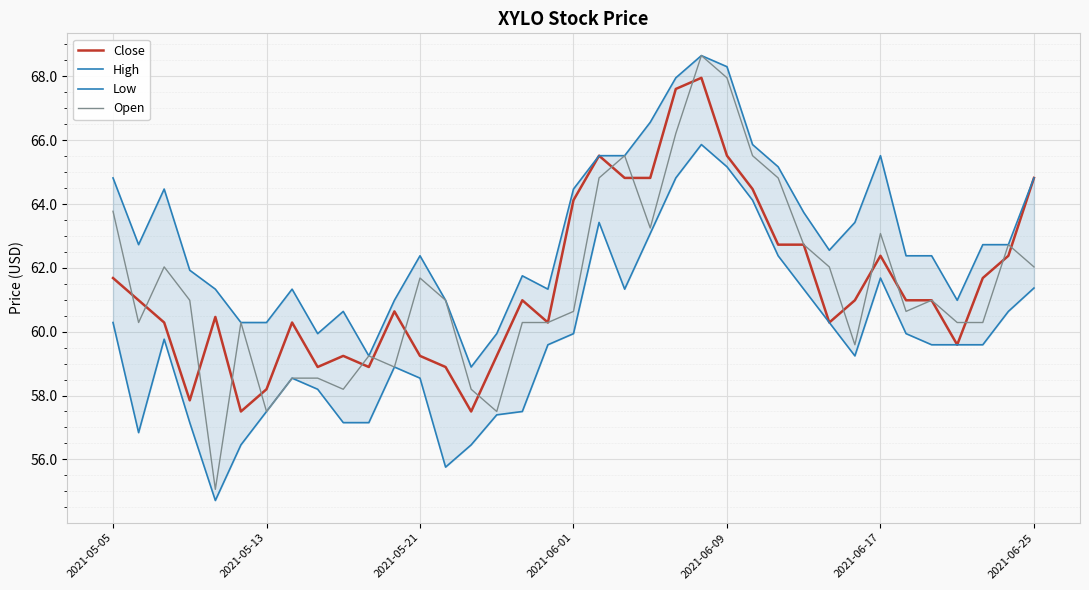

Which series has the largest range (max minus min)?

Open